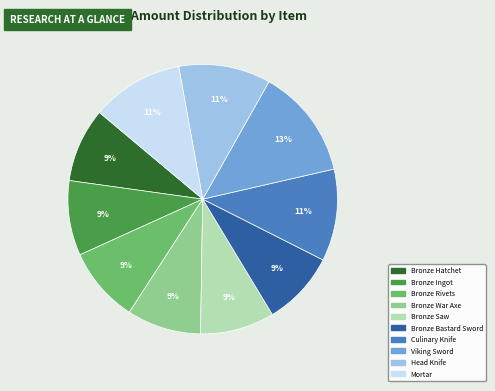

To the nearest percent, what is the average slice percentage?

10%